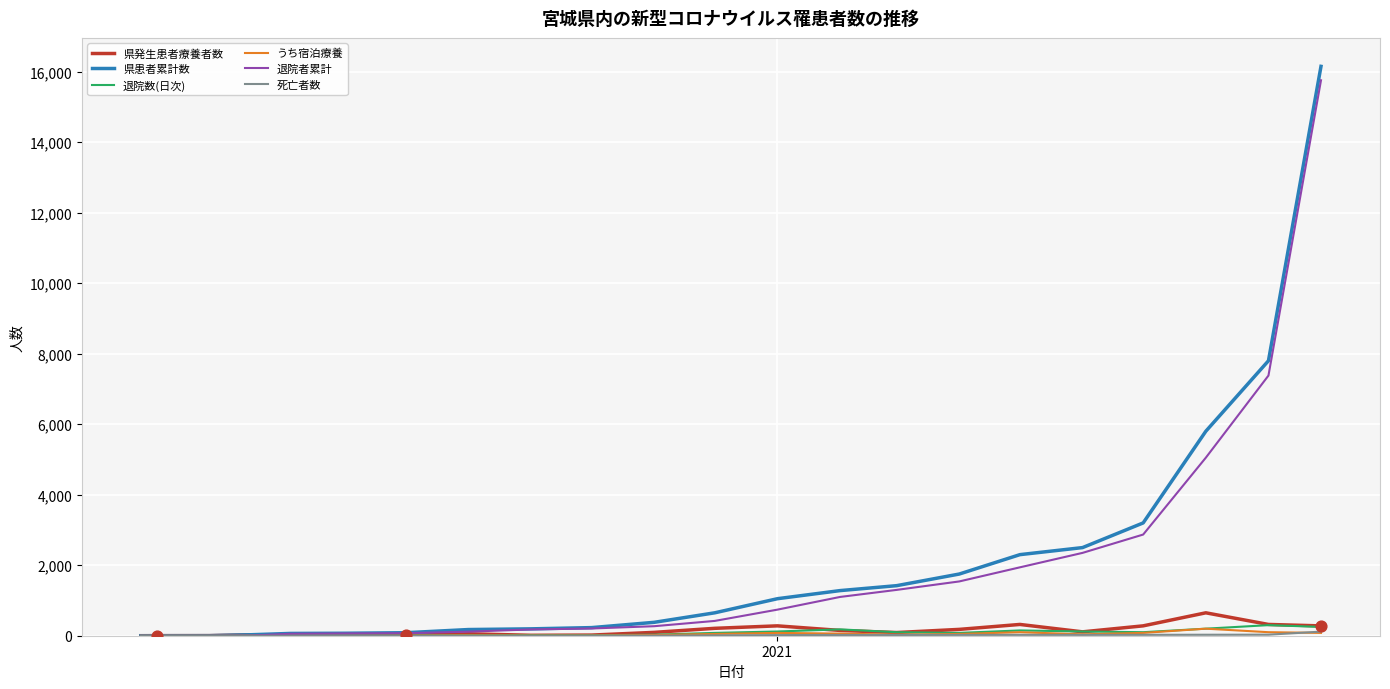

Which series has the largest range (max minus min)?

県患者累計数